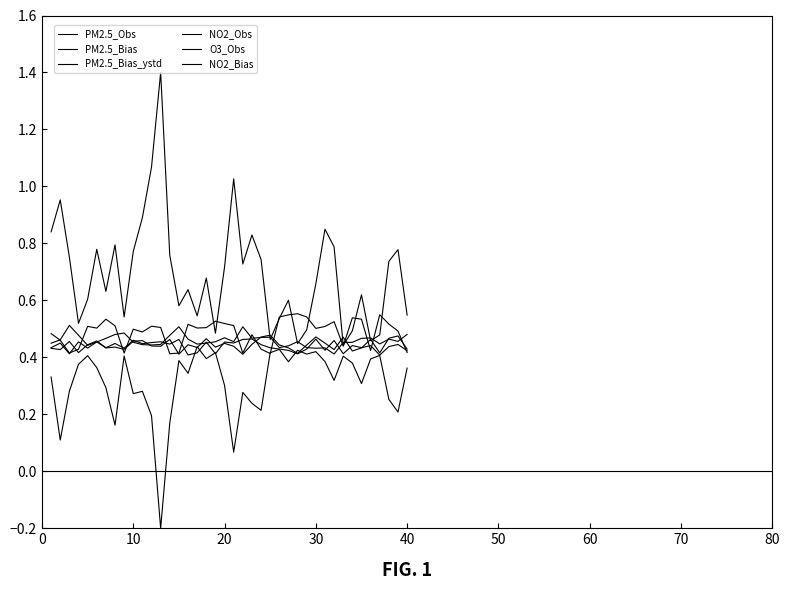

What is the value of the NO2_Obs point at the 30th from the left?

0.4